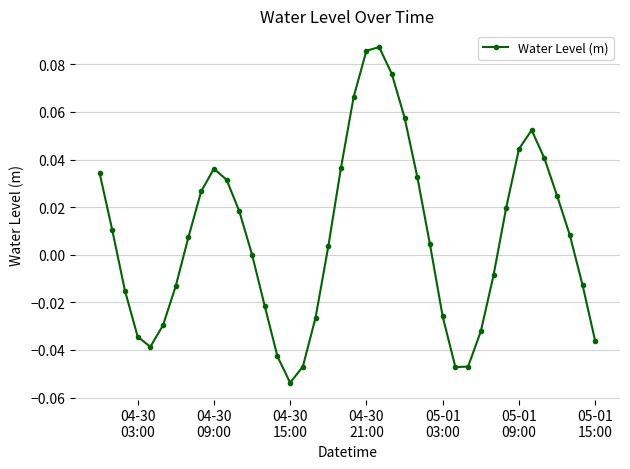

How many data points does each series have?

40